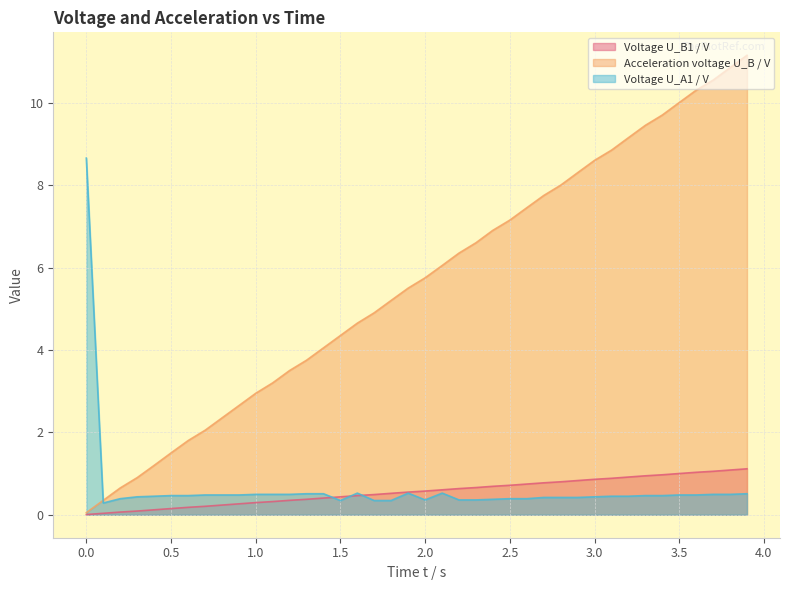

Rank the categories by Voltage U_A1 / V value from highest to lowest.

0.0, 1.6, 1.9, 2.101, 1.3, 1.4, 3.9, 1.001, 1.1, 1.2, 3.701, 3.8, 0.701, 0.801, 0.901, 3.499, 3.599, 0.5, 0.601, 3.3, 3.4, 0.401, 3.101, 3.2, 0.3, 3.0, 2.701, 2.801, 2.9, 0.2, 2.5, 2.6, 2.399, 2.0, 2.2, 2.3, 1.5, 1.699, 1.799, 0.1